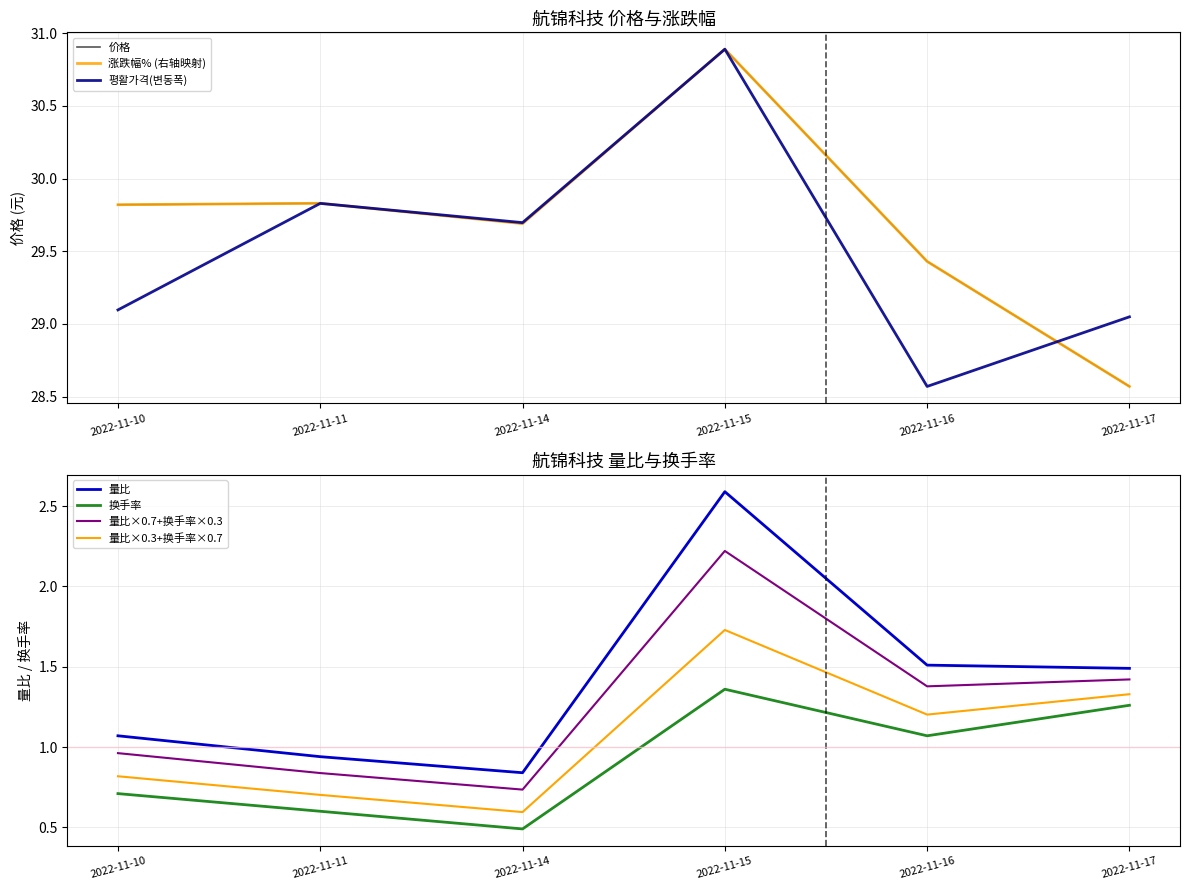

Is it true that 价格 equals 29.8 at 2022-11-10?

True